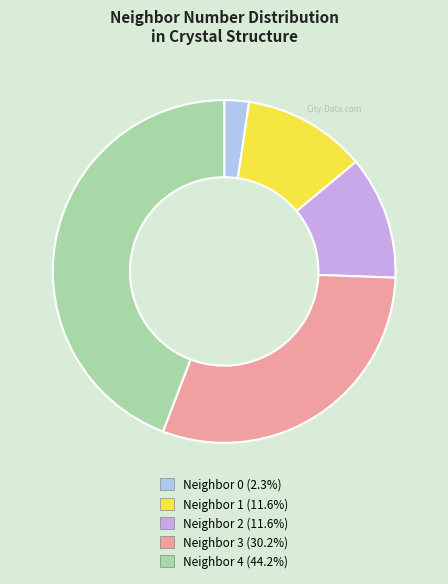

Does any single category account for the majority?

No